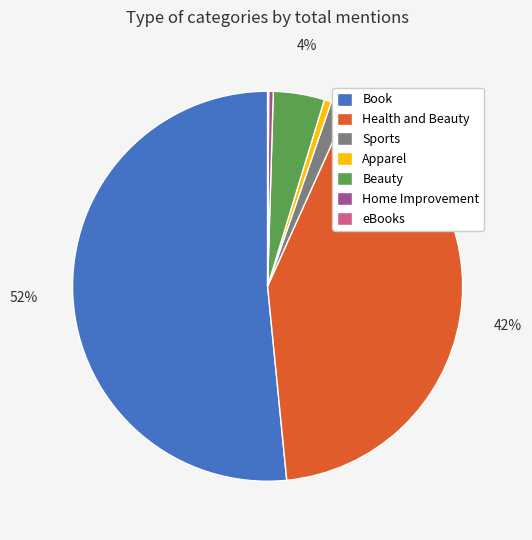

Between Apparel and Health and Beauty, which is larger?

Health and Beauty